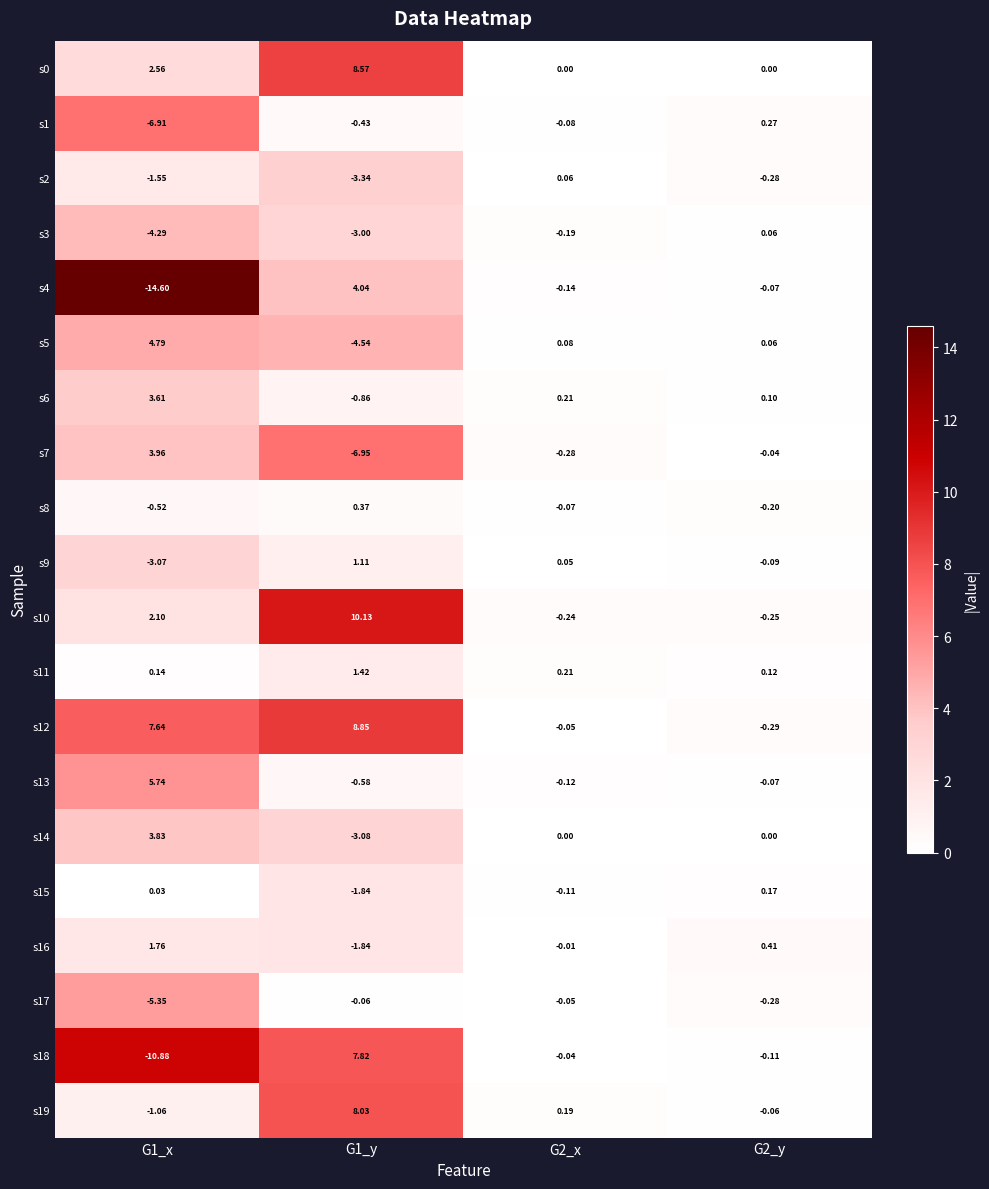

Is the value of s7 at G1_x greater than the value of s2 at G2_y?

Yes